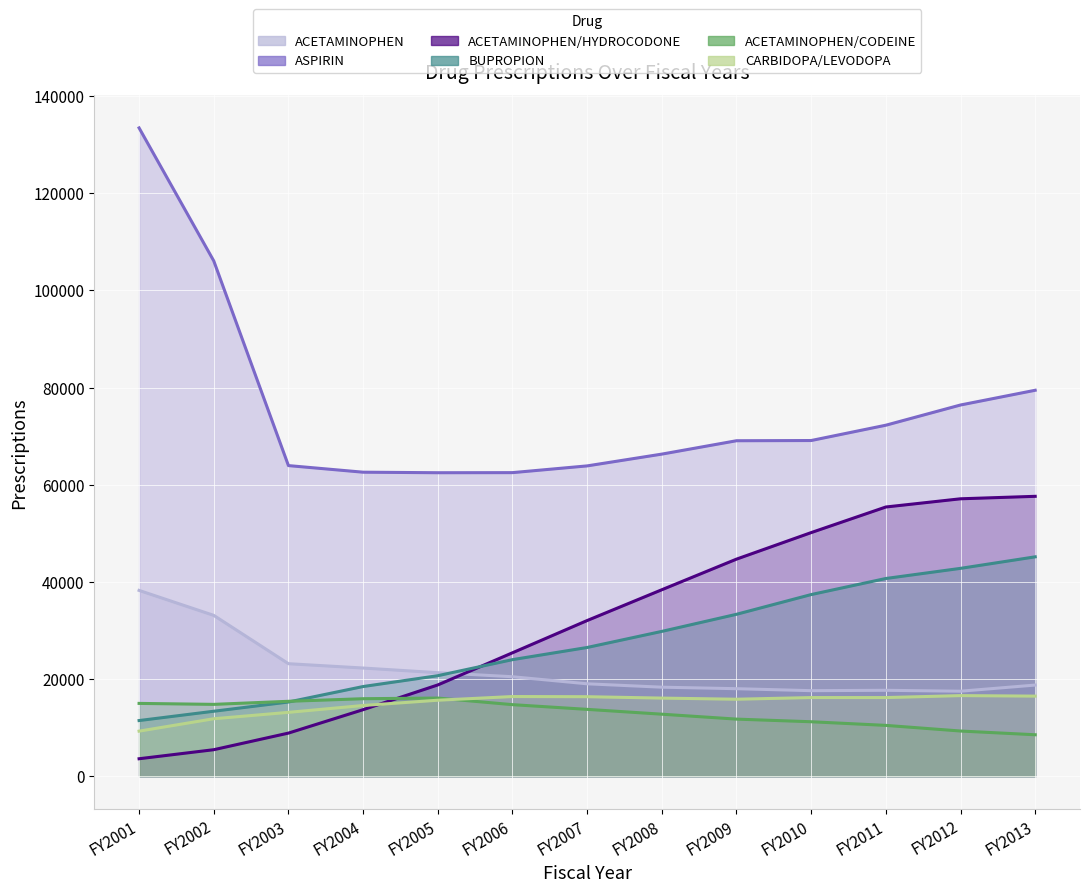

At which category is the sum across all series the highest?

FY2013